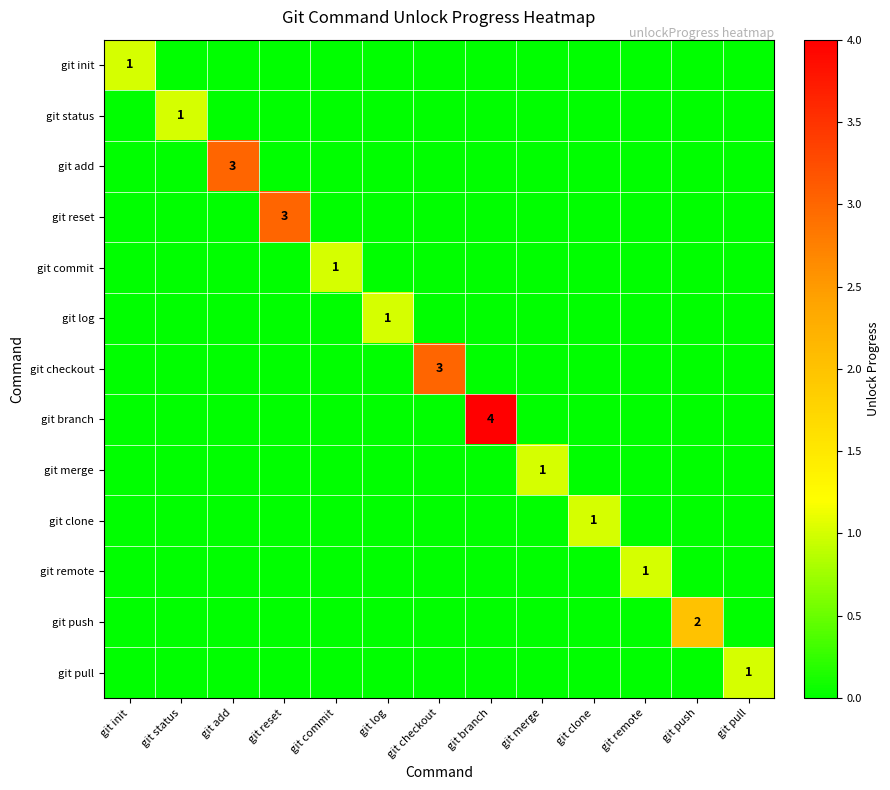

Between git status and git remote, which series saw the biggest shift?

git status